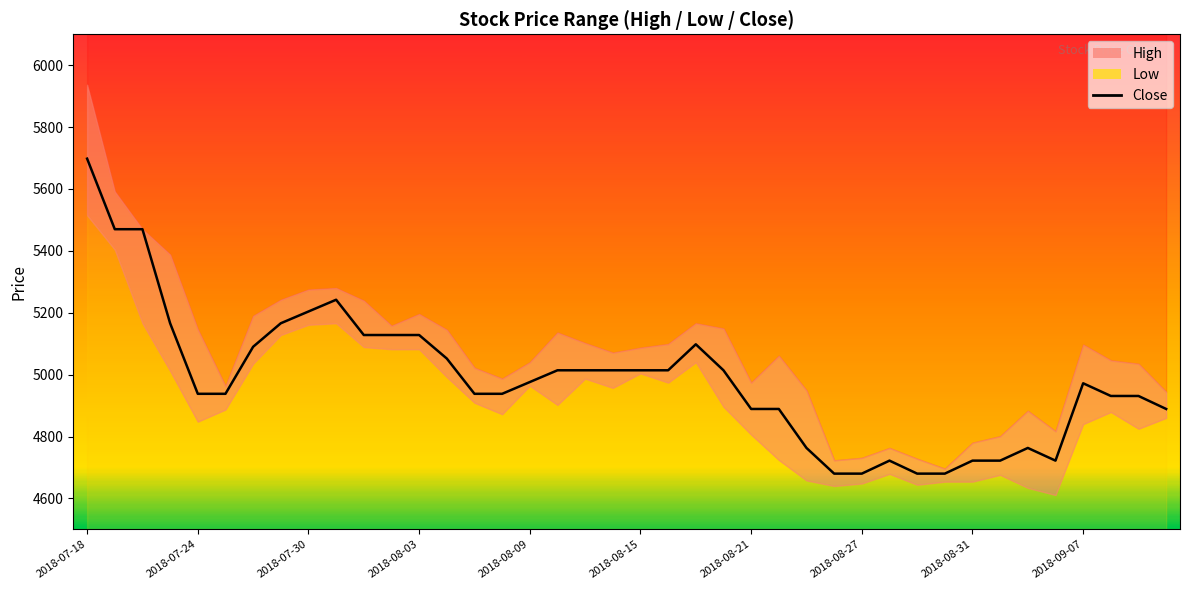

How many data points are less than 4976?

20